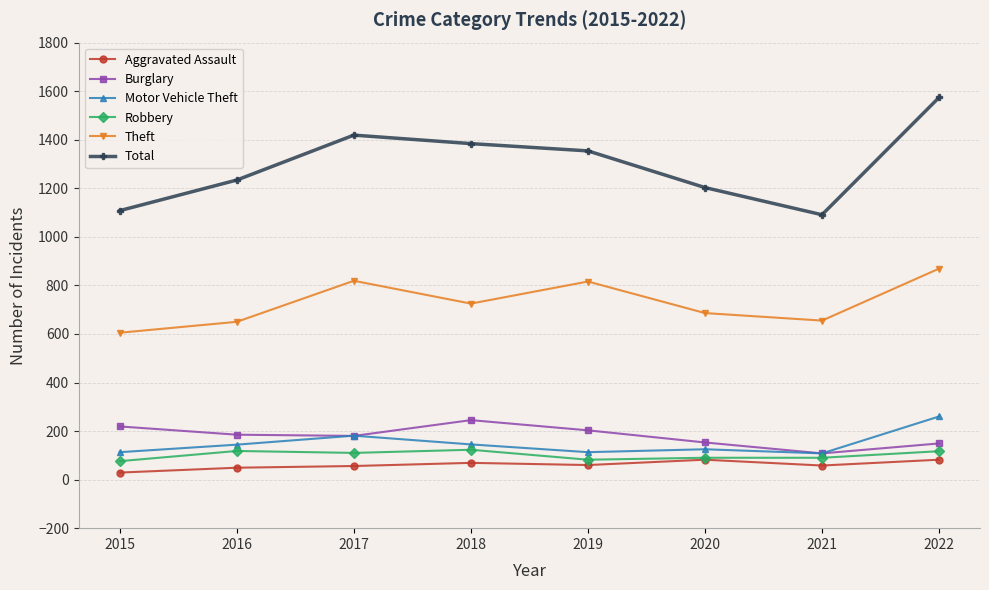

Which series has the widest spread of values?

Total